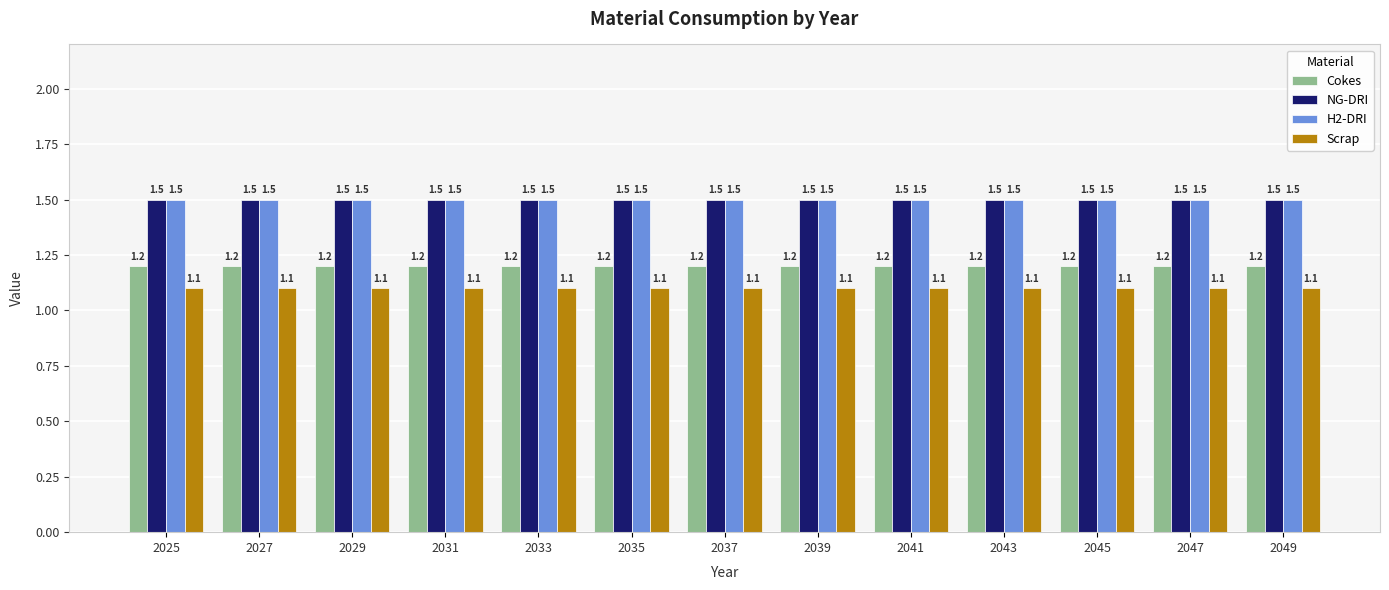

What is the difference between the highest and lowest values at 2035?

0.4